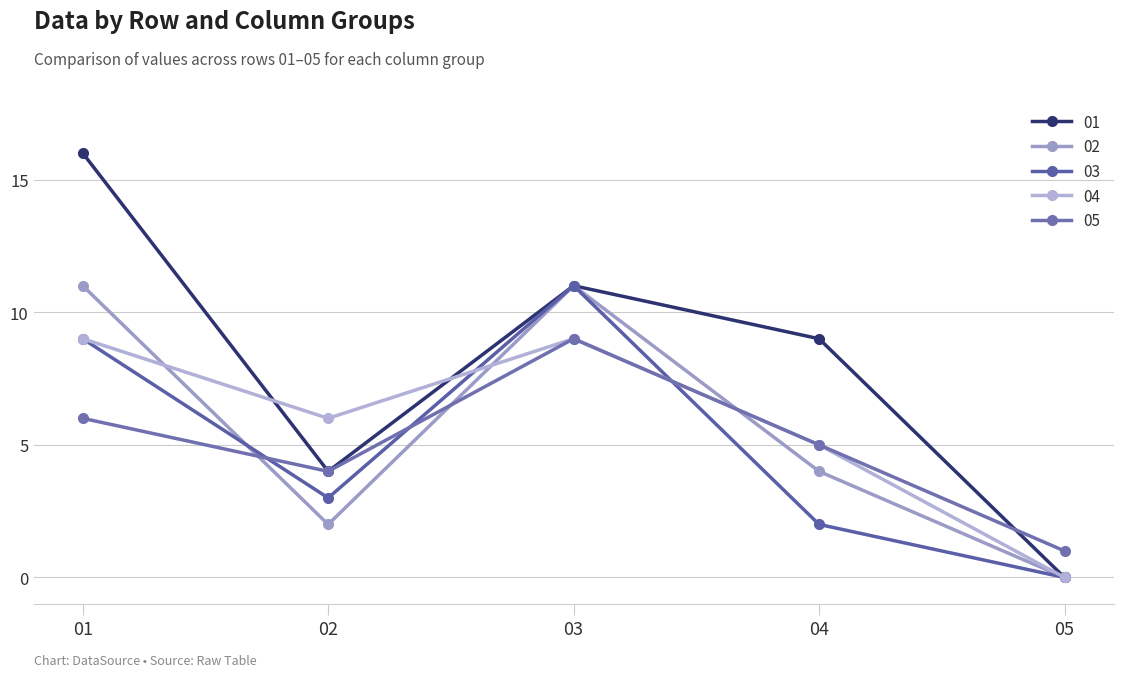

Where is the first local minimum for 02?

02